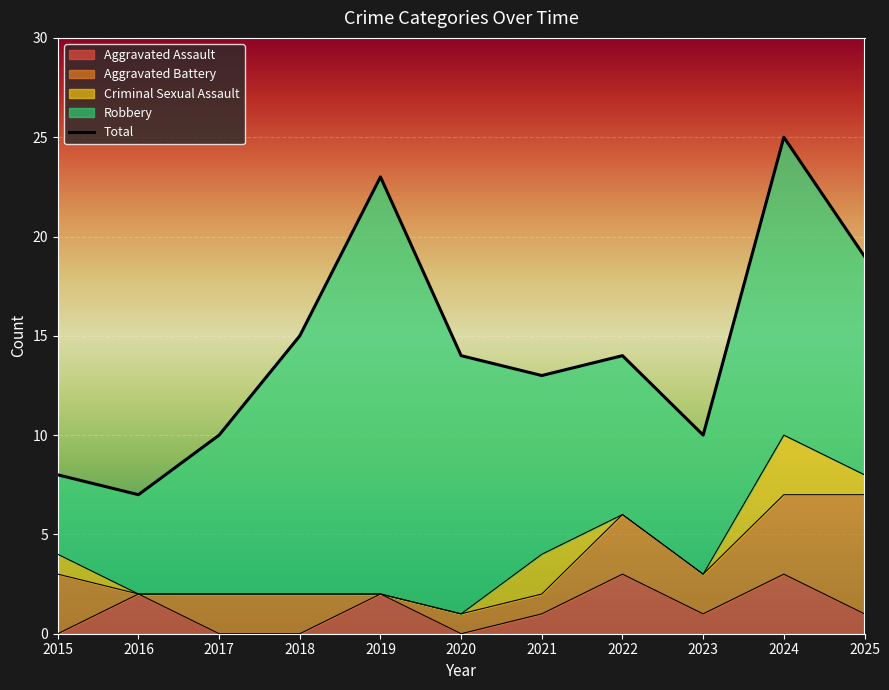

The value of Aggravated Assault at 2022 is 3. True or false?

True